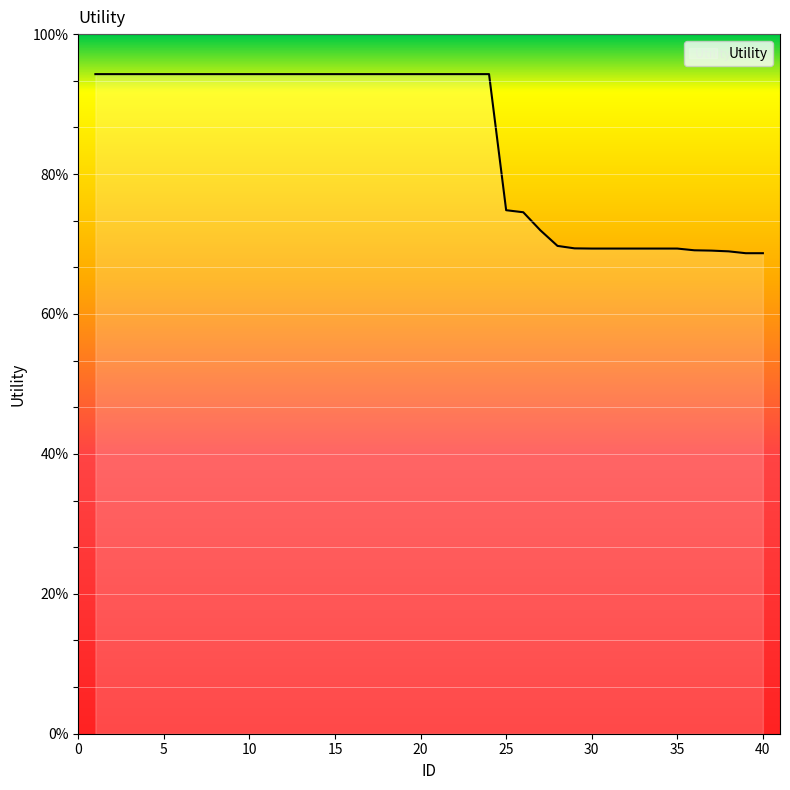

At which category does the chart reach its peak across all series?

1